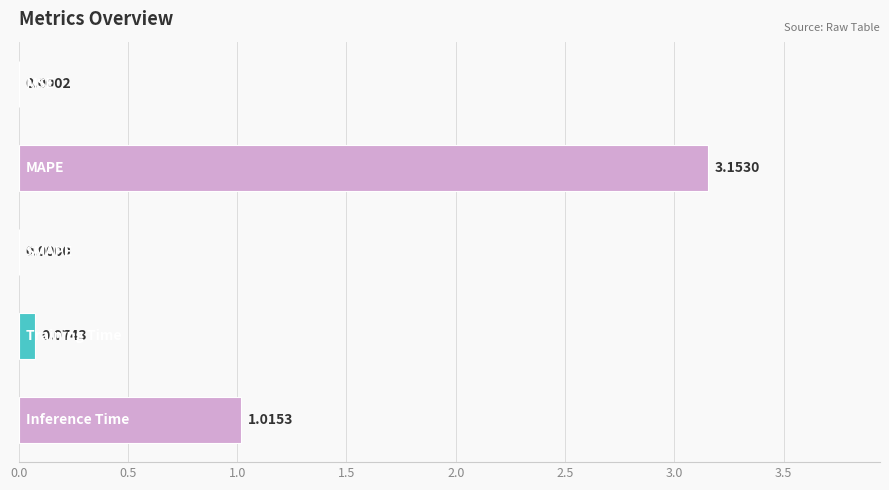

Are the bars horizontal?

Yes